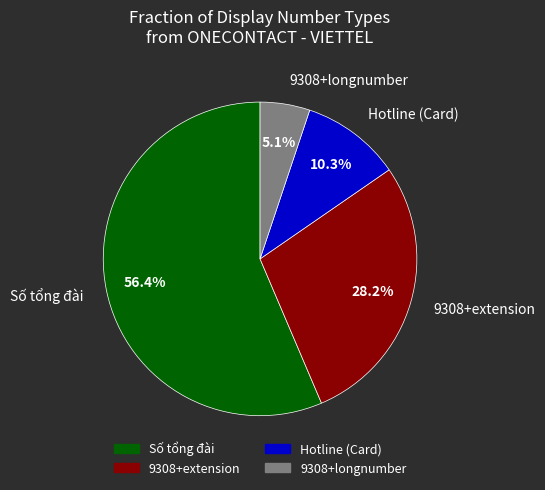

Approximately how many times larger is the value at Hotline (Card) compared to 9308+longnumber?

2.0